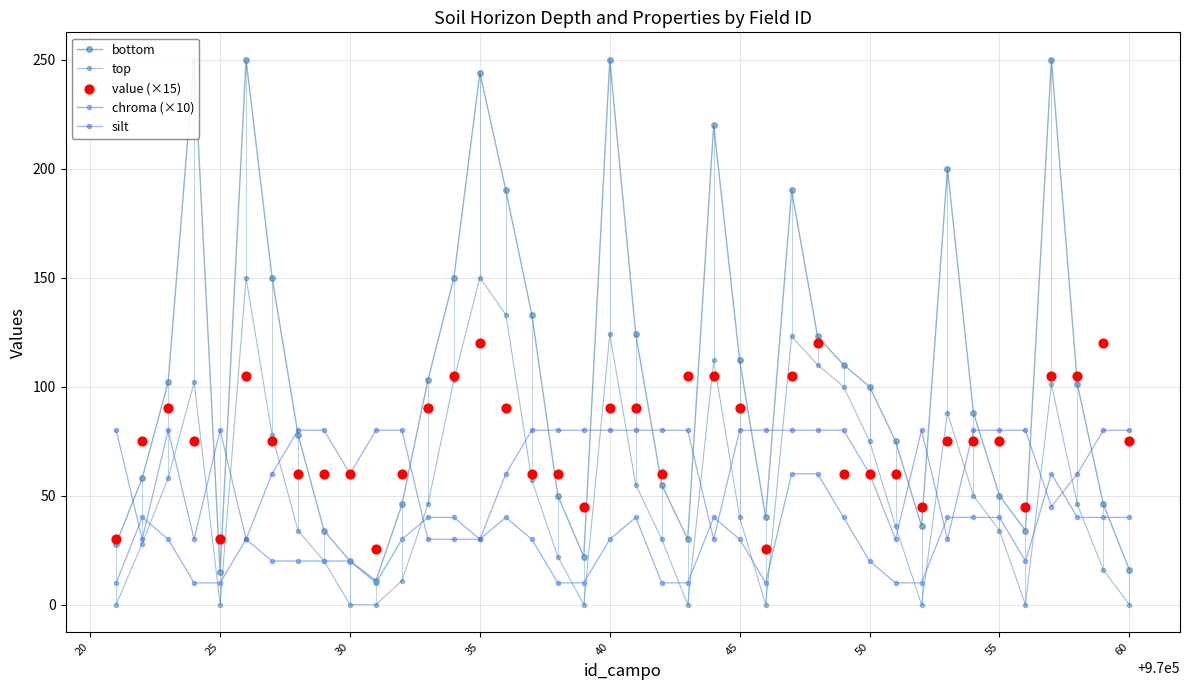

Which series reaches the maximum Y coordinate?

bottom